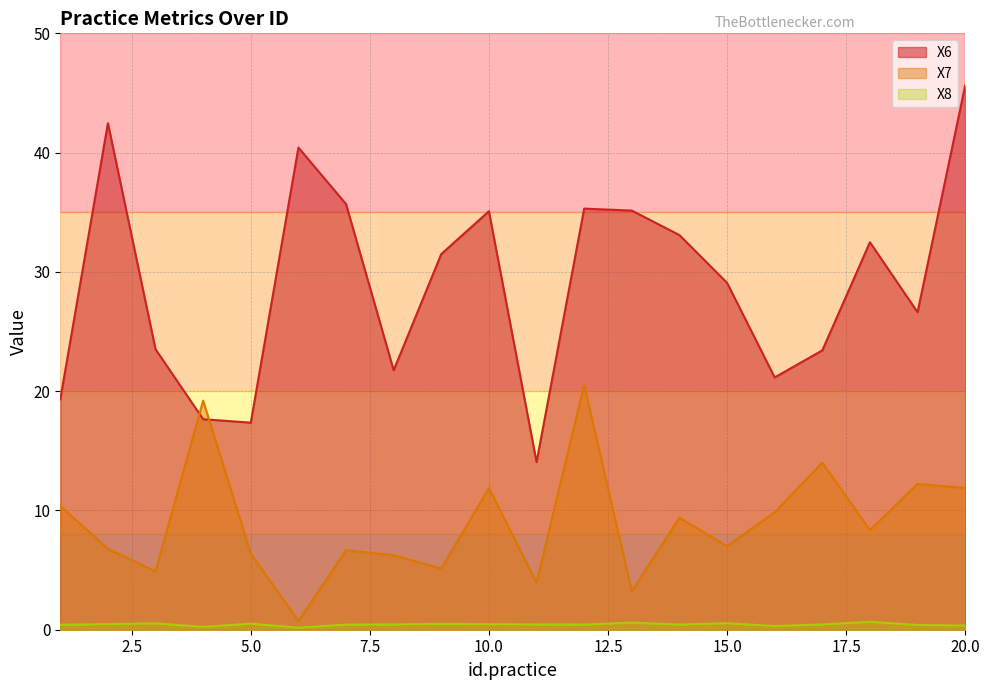

What is the maximum value for X6?

45.6